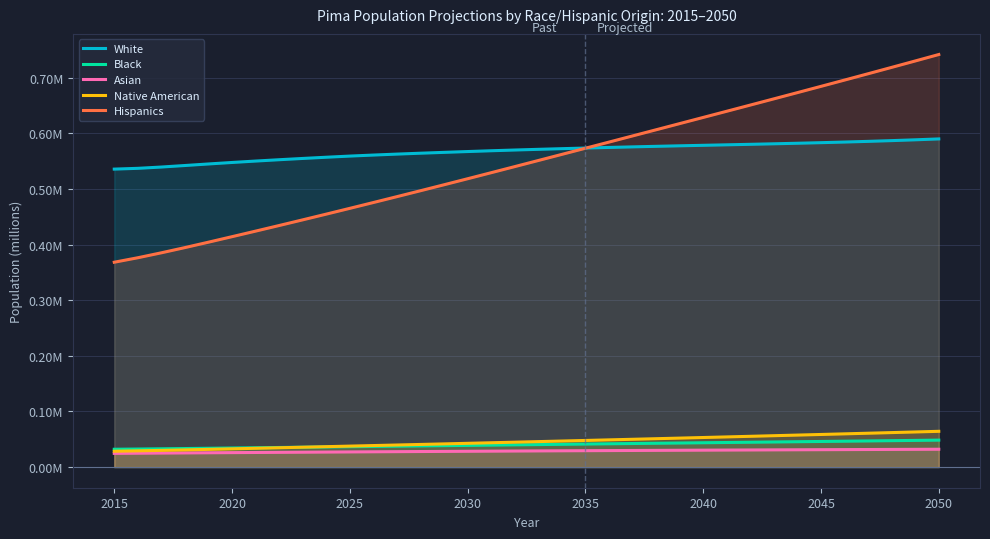

Which series has the largest range (max minus min)?

Hispanics